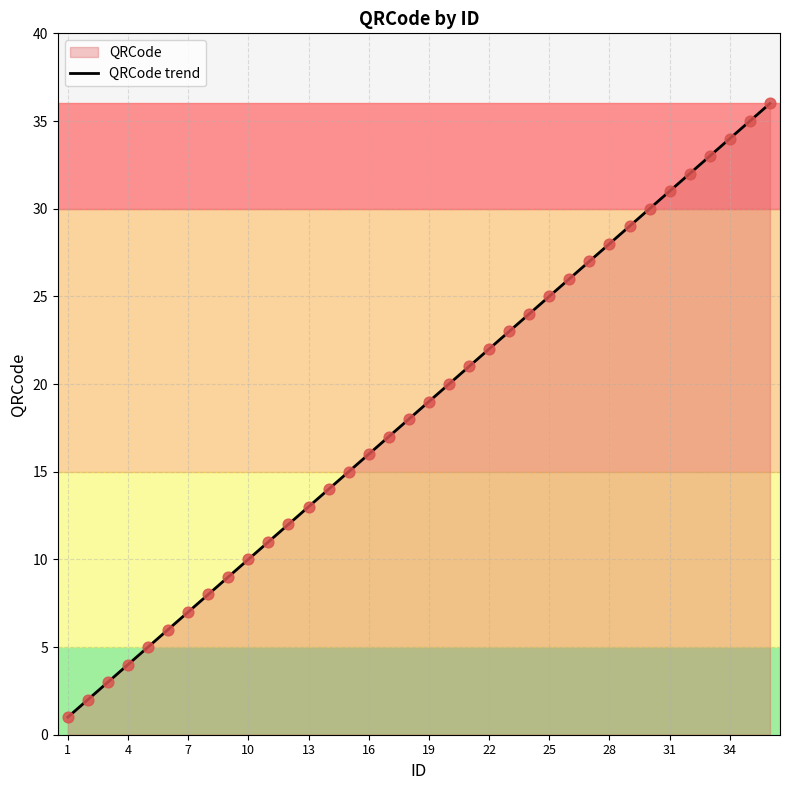

What is the difference between the maximum and minimum values?

35